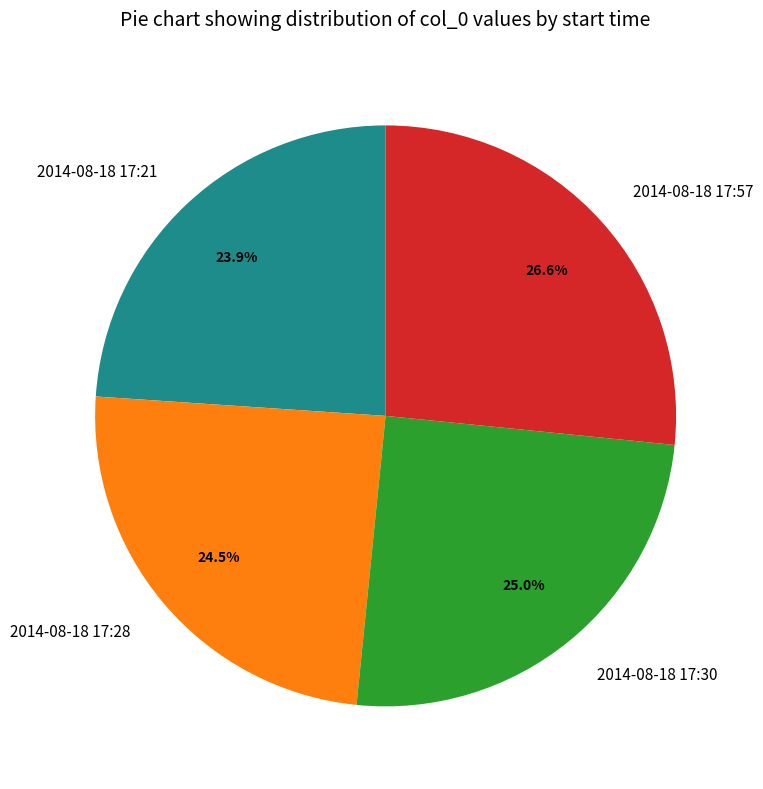

Count the number of slices in the pie.

4